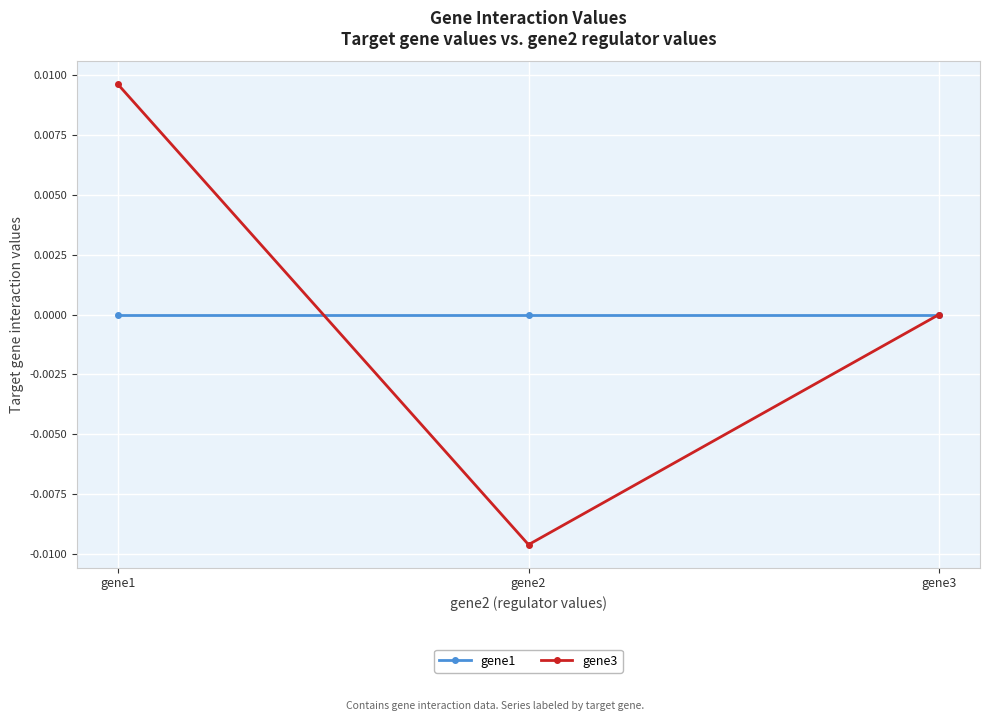

Where does the gene3 series first go above 0?

gene1